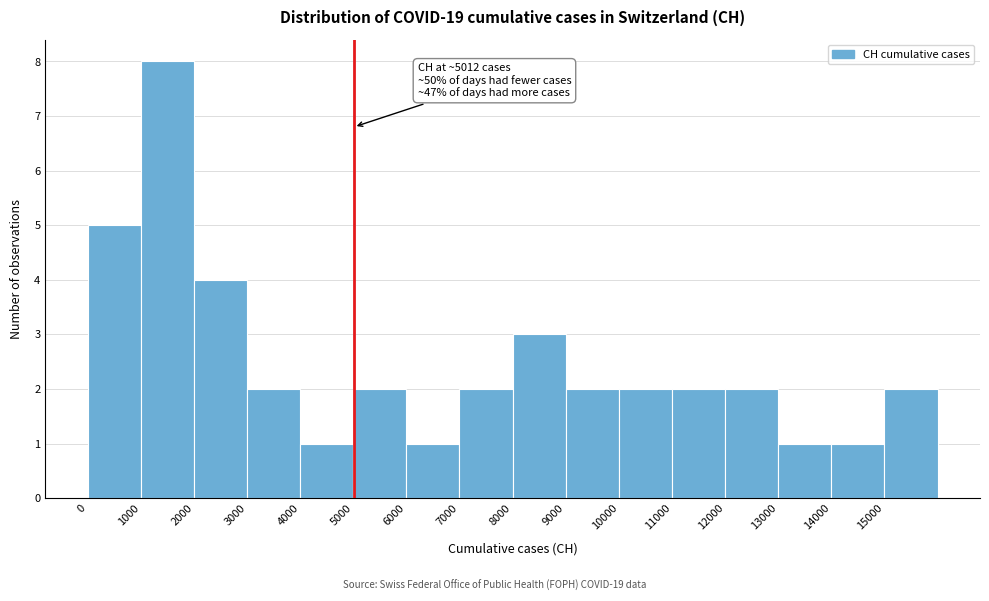

Which range on the x-axis has the tallest bar?

1000 to 2000